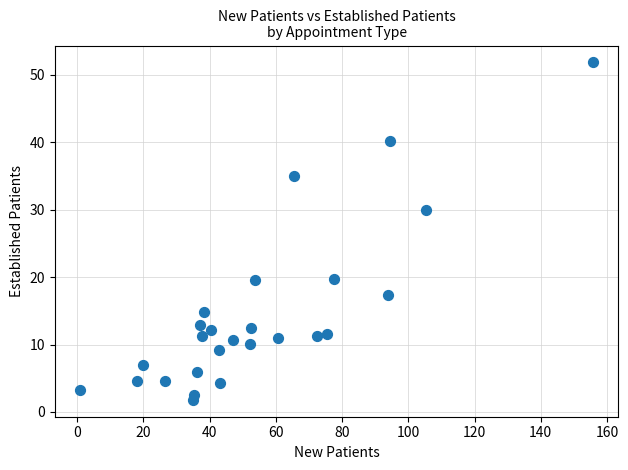

What is the range of Y values (max minus min)?

50.0